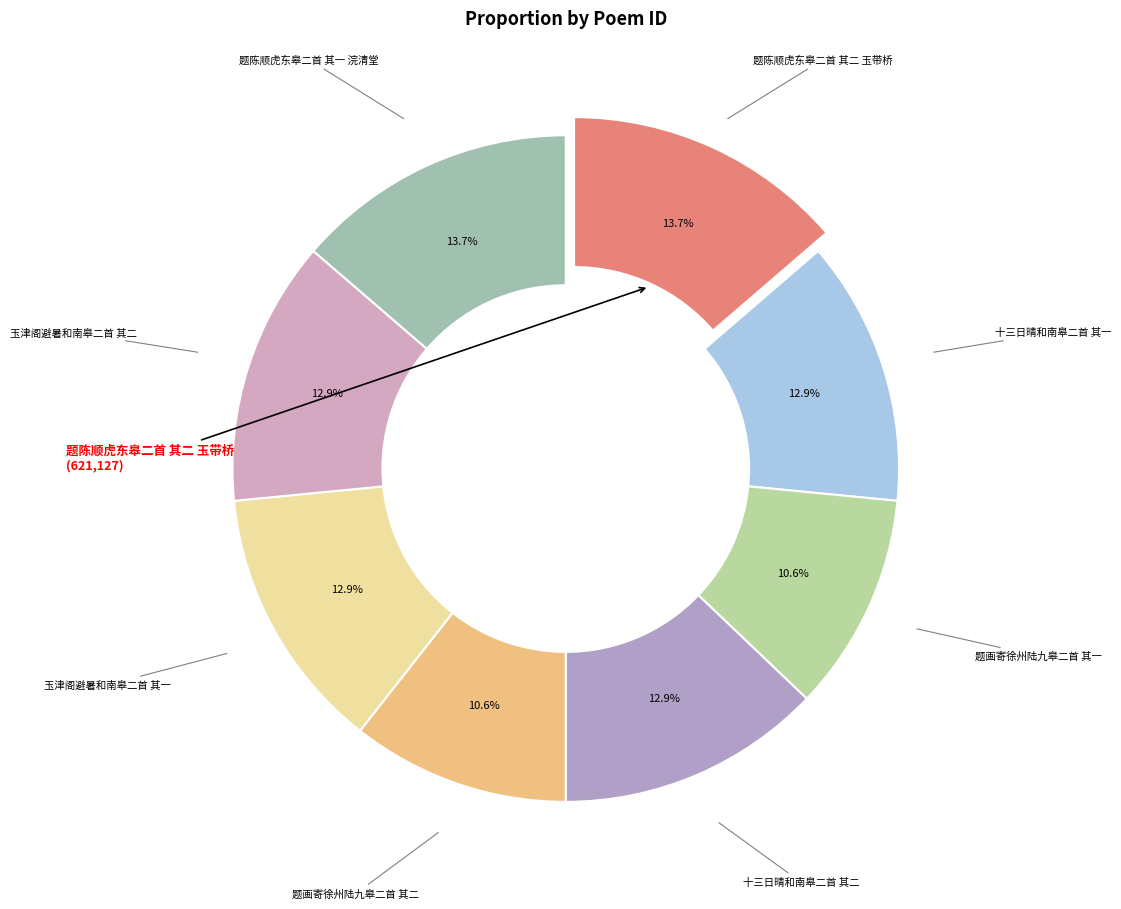

Count the number of slices in the pie.

8